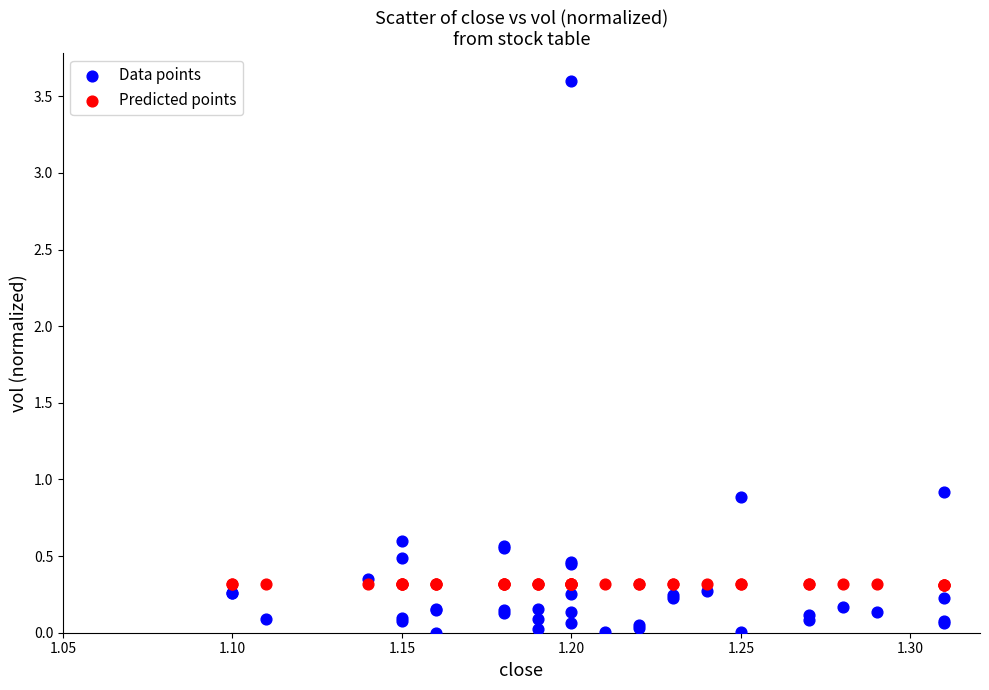

Which series reaches the minimum Y coordinate?

Data points